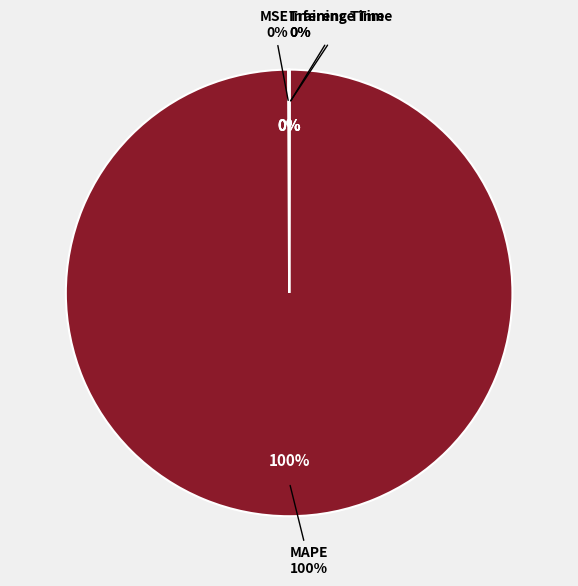

Between MSE and MAPE, which is larger?

MAPE